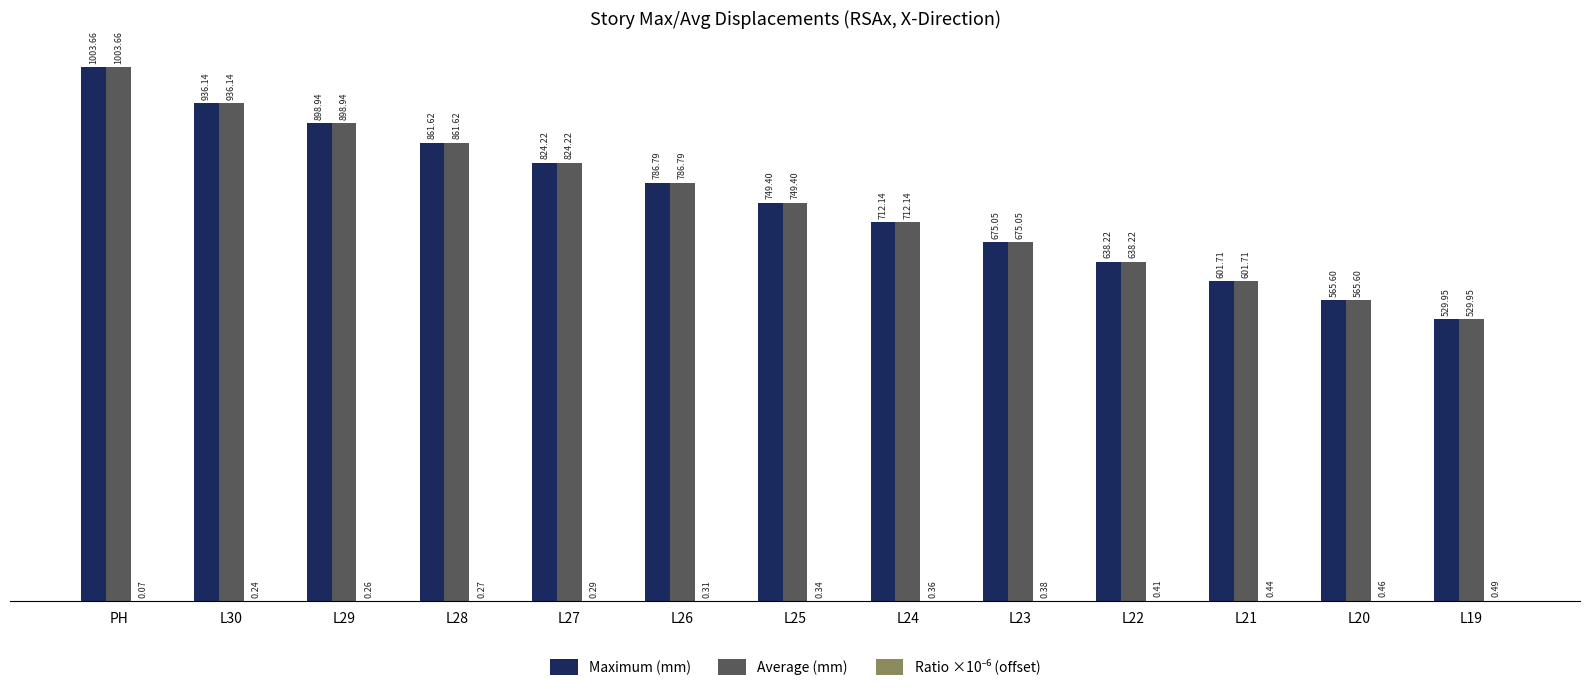

Which category has the highest value across all series?

PH